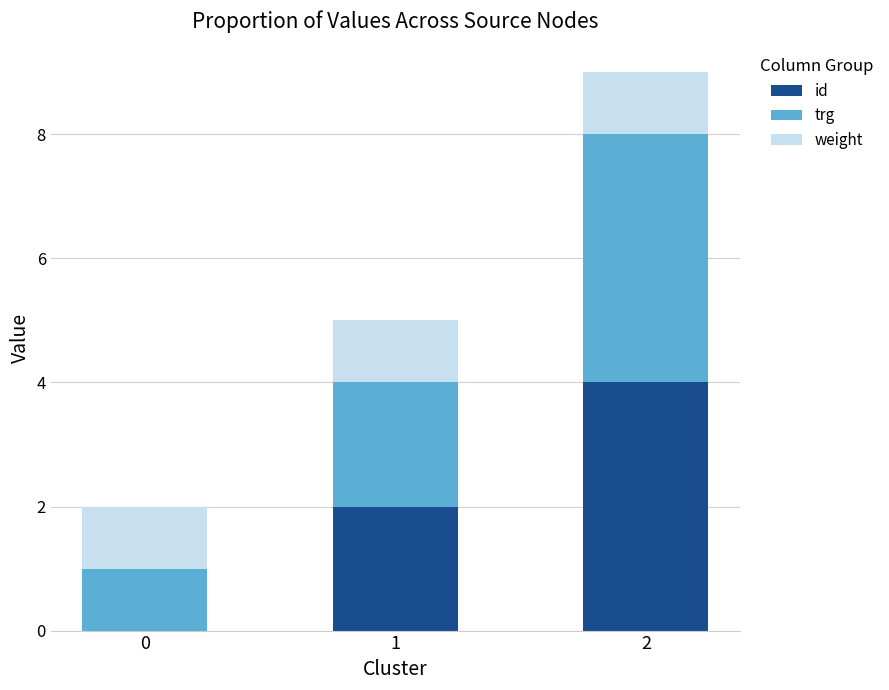

What is the sum of the id values at 2 and 0?

4